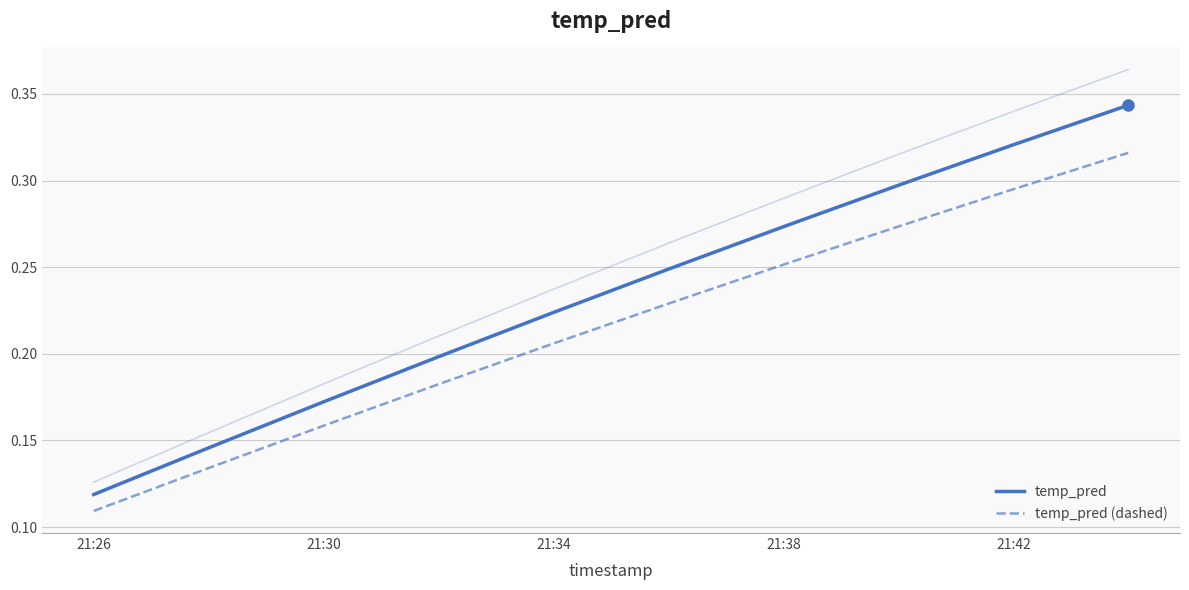

True or false: temp_pred (dashed) and temp_pred intersect in this chart.

False